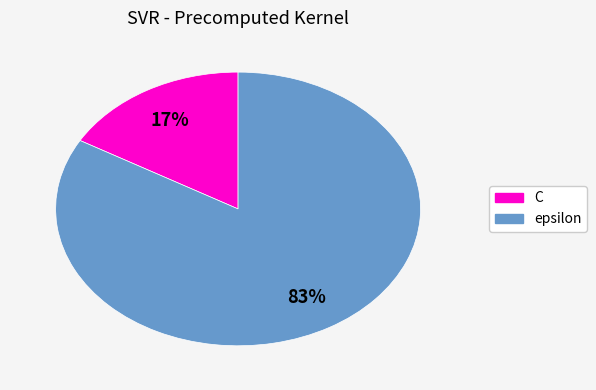

How many slices are in this pie chart?

2